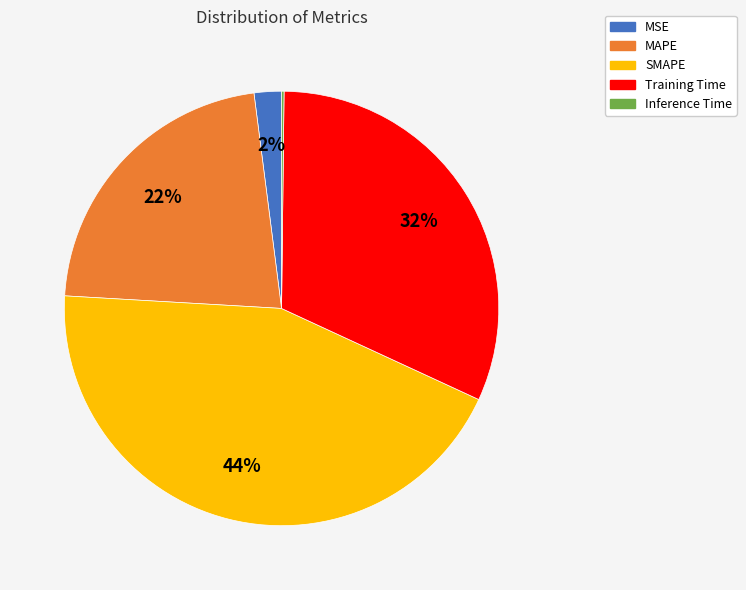

To the nearest percent, what portion does MSE represent?

2%